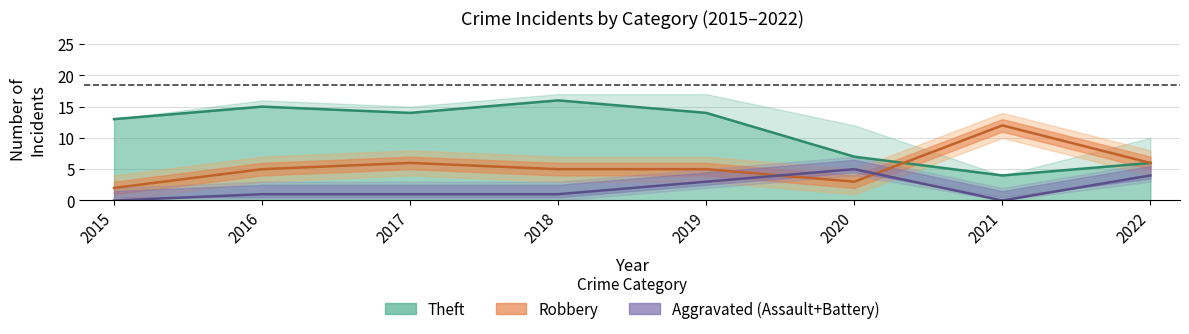

In Aggravated Battery, how many points are lower than both neighbors (excluding endpoints)?

1